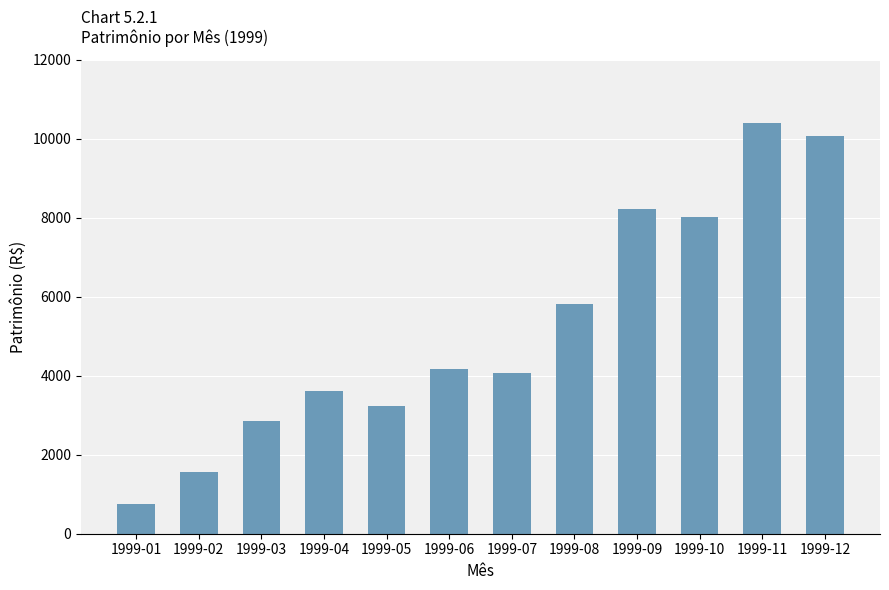

Which label corresponds to the smallest value in the chart?

1999-01